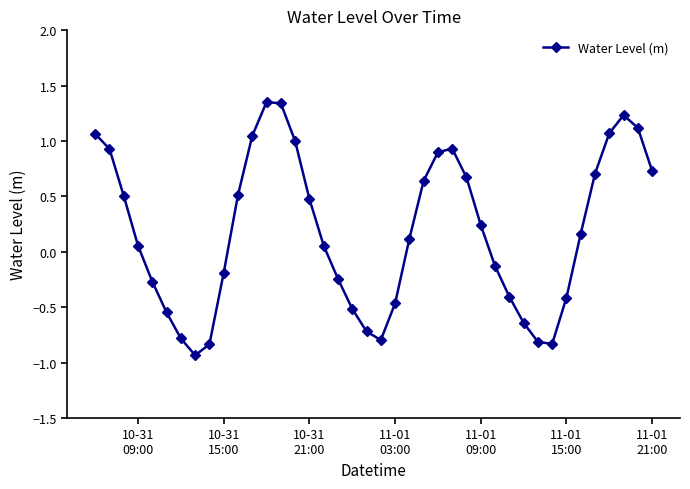

What is the value of the 7th point from the left?

-0.8